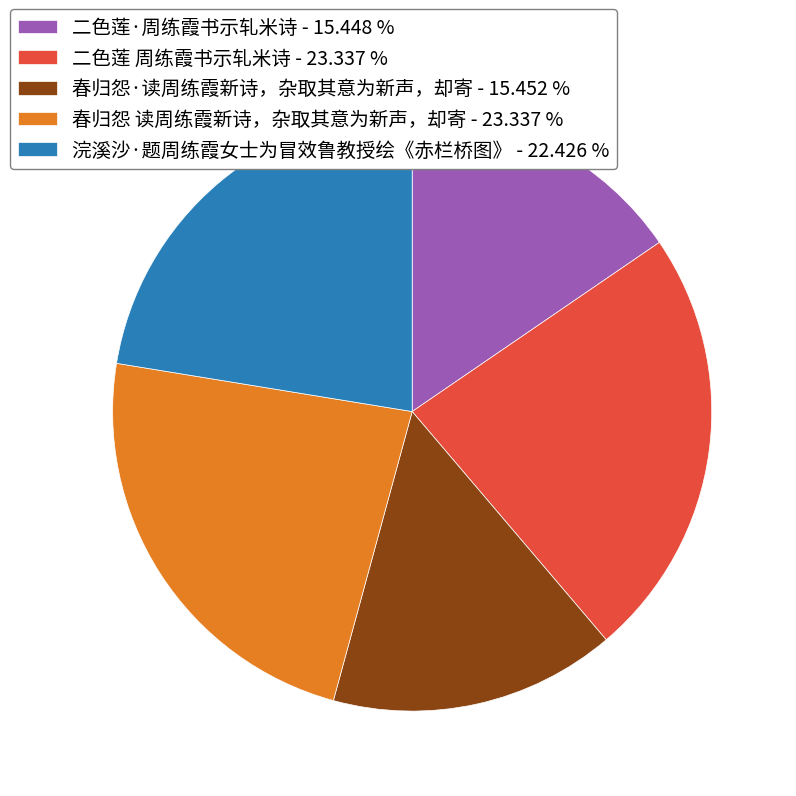

Do 浣溪沙·题周练霞女士为冒效鲁教授绘《赤栏桥图》 - 22.426 % and 二色莲·周练霞书示轧米诗 - 15.448 % together represent more than half of the pie?

No